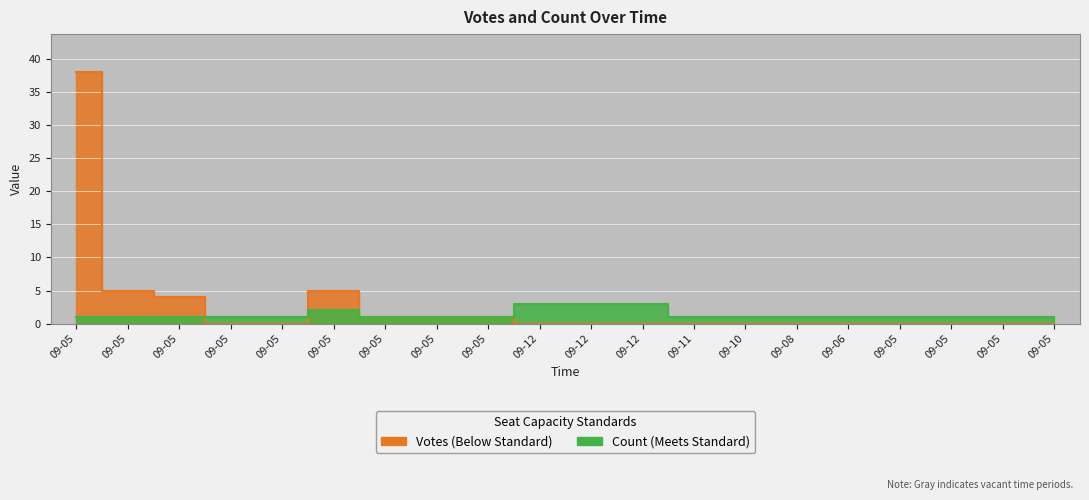

Which series has the widest spread of values?

Votes